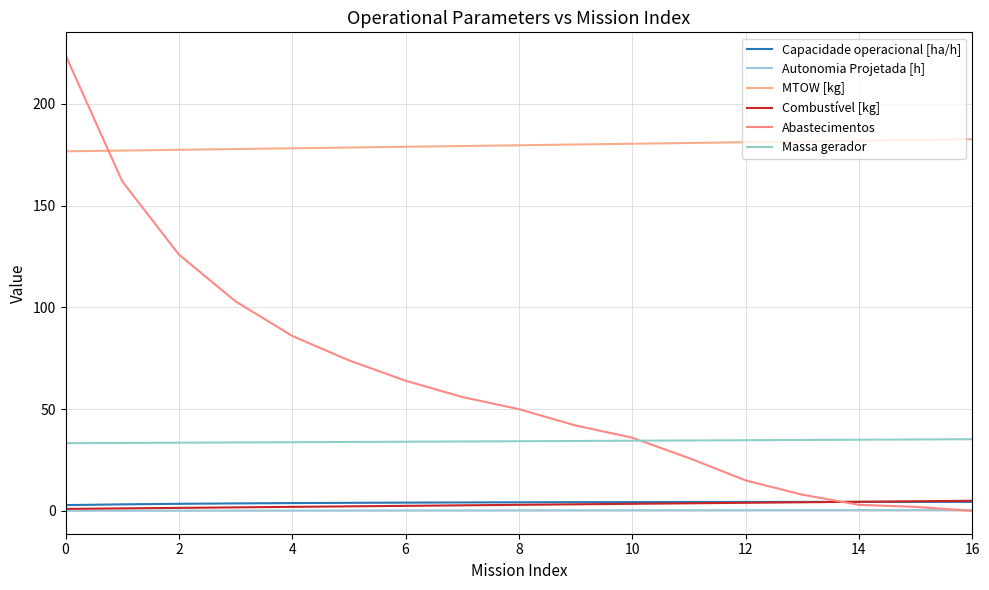

Does the chart have visible grid lines?

Yes